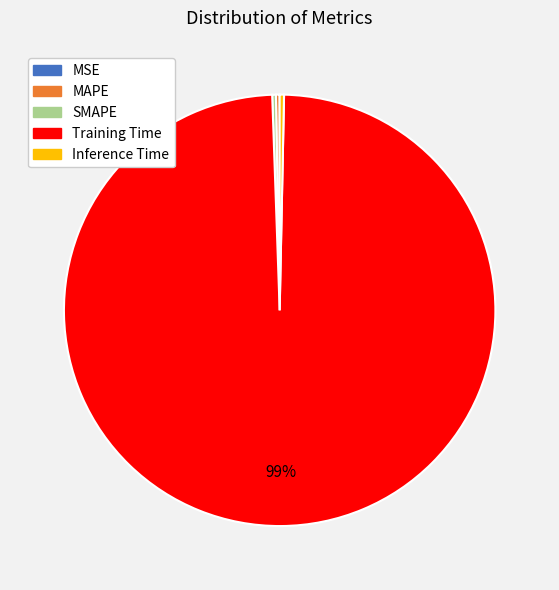

What is the majority slice?

Training Time